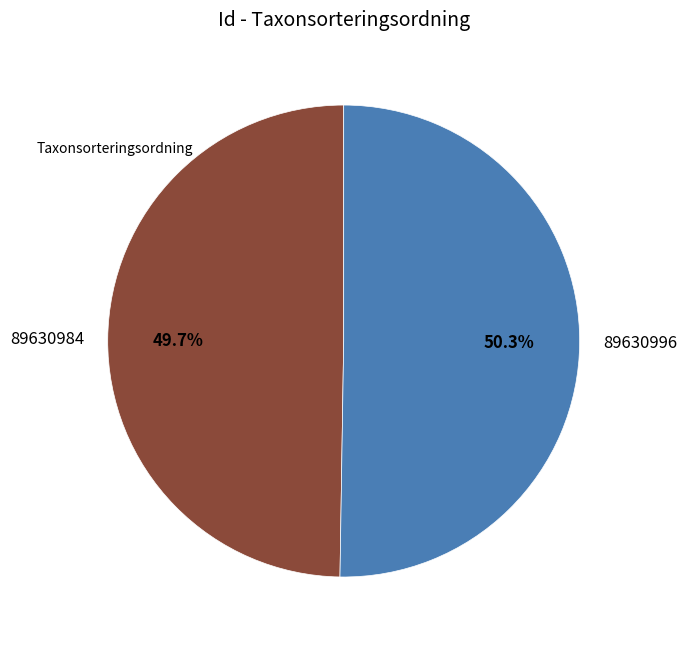

Which slice is the smallest?

89630984